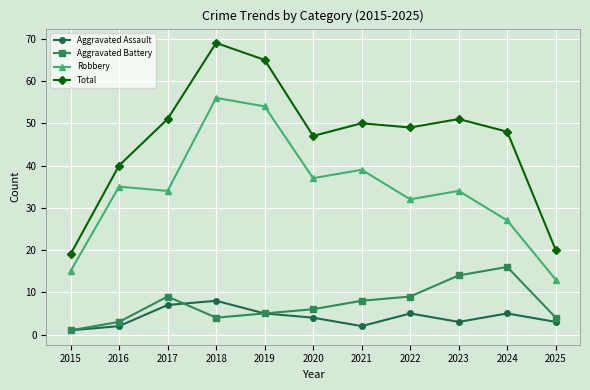

The Robbery series shows 20 at 2015. True or false?

False